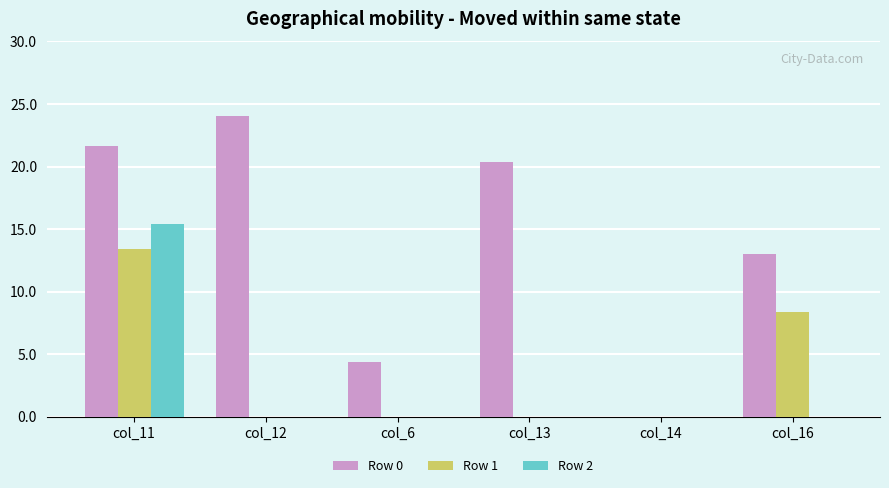

Between col_13 and col_14, which series saw the biggest shift?

Row 0